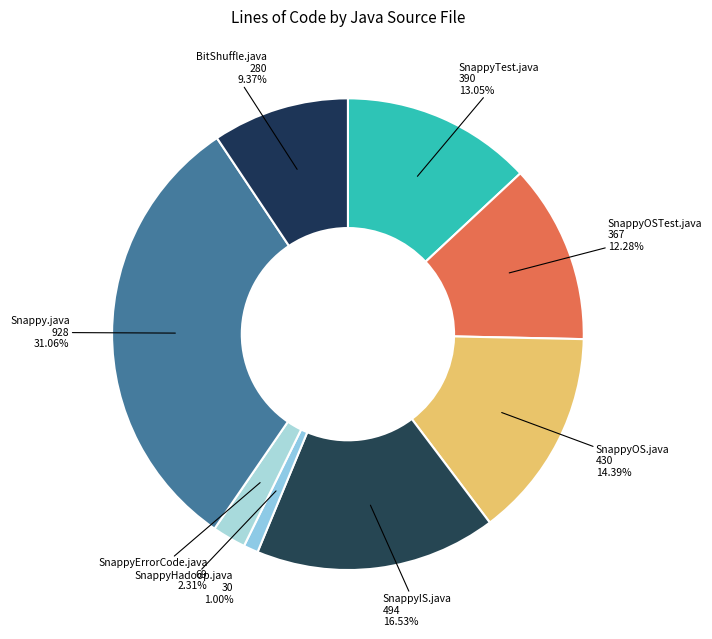

To the nearest percent, what is the difference between the largest and smallest slice percentages?

30%